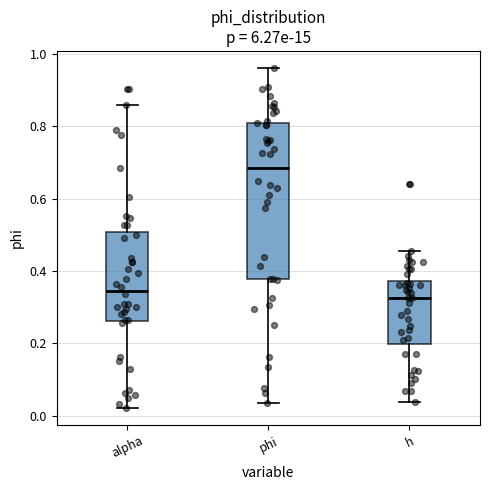

Which box has the highest median line?

phi